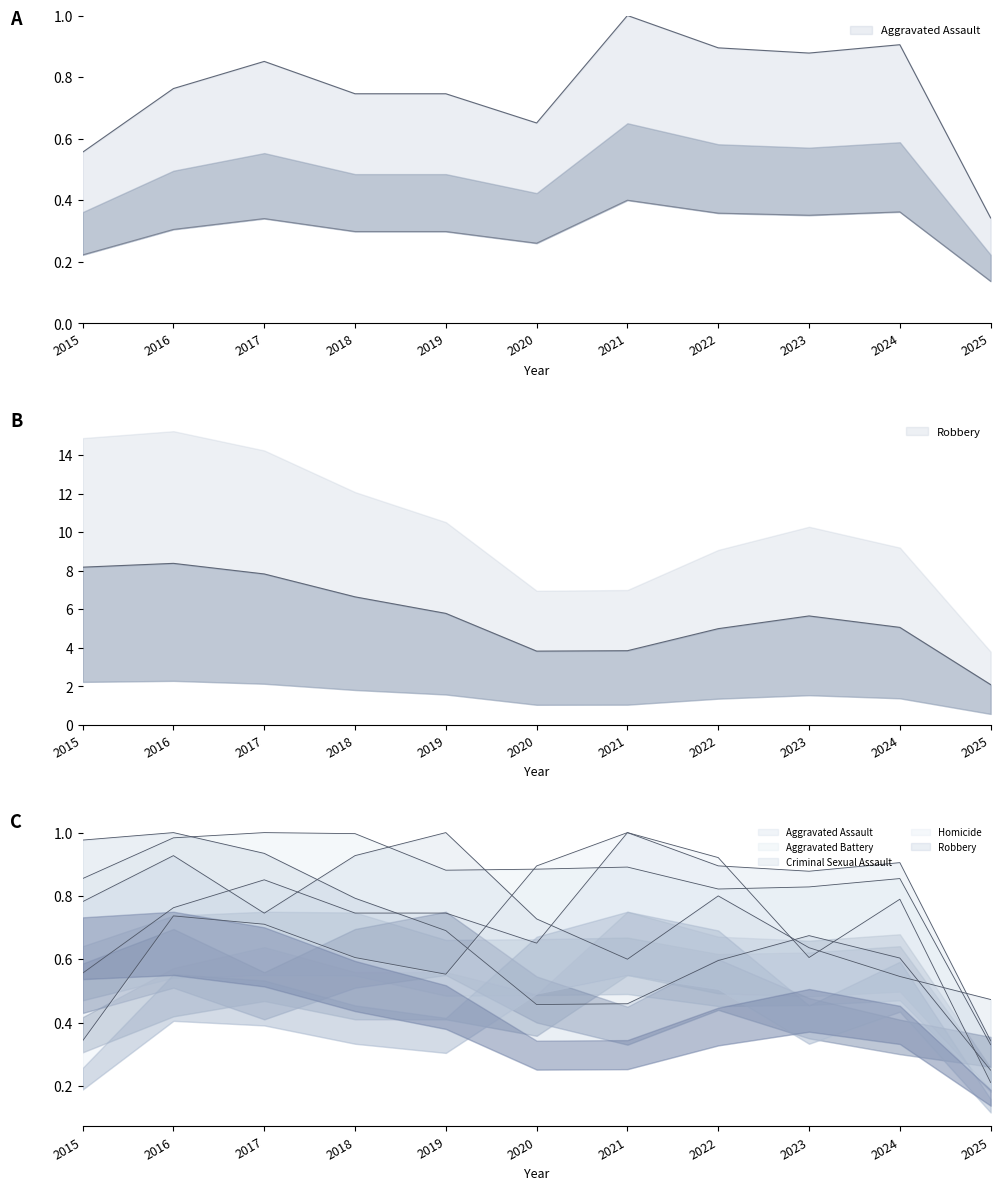

Reading left to right, list all the values displayed in this chart.

Aggravated Assault: 0.2	0.3	0.3	0.3	0.3	0.3	0.4	0.4	0.4	0.4	0.1
Aggravated Battery: 0.9	1.0	1.0	1.0	0.9	0.9	0.9	0.8	0.8	0.9	0.3
Criminal Sexual Assault: 0.8	0.9	0.7	0.9	1.0	0.7	0.6	0.8	0.6	0.5	0.5
Homicide: 0.3	0.7	0.7	0.6	0.6	0.9	1.0	0.9	0.6	0.8	0.2
Robbery: 8.2	8.4	7.8	6.6	5.8	3.8	3.9	5.0	5.7	5.1	2.1